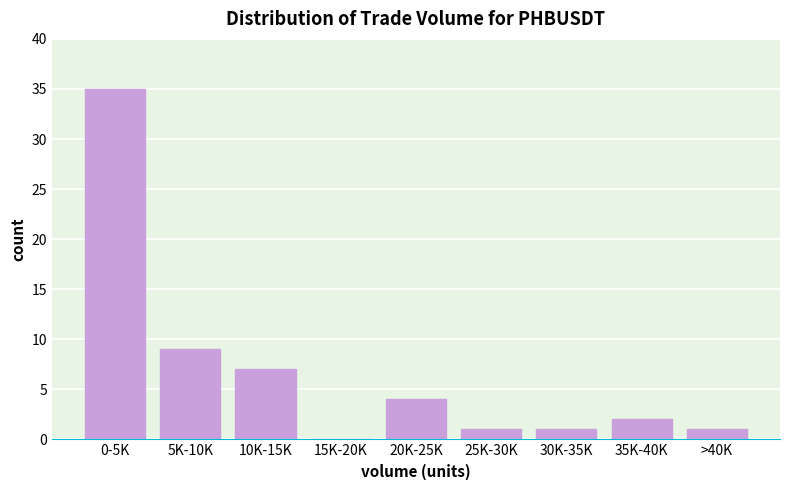

Reading right to left, transcribe all the data shown in this chart.

>40K=1	35K-40K=2	30K-35K=1	25K-30K=1	20K-25K=4	15K-20K=0	10K-15K=7	5K-10K=9	0-5K=35